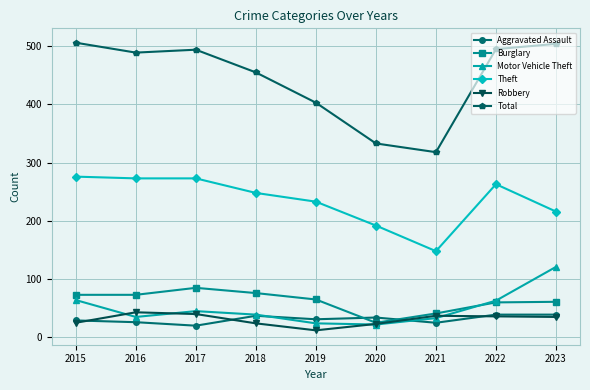

What is the approximate value of Aggravated Assault at 2022?

39